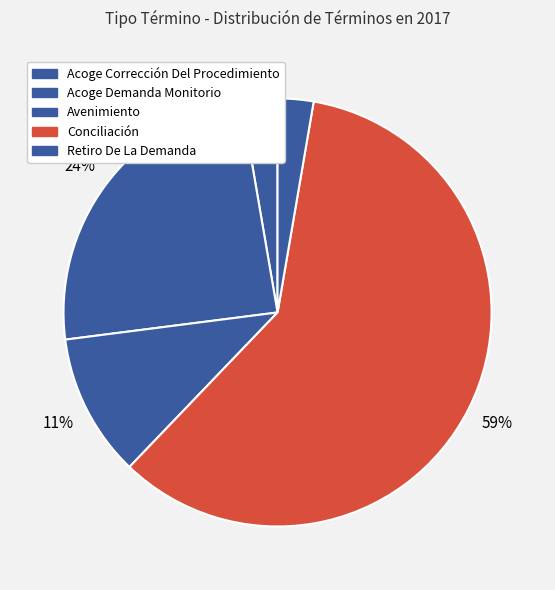

Count the number of slices in the pie.

5